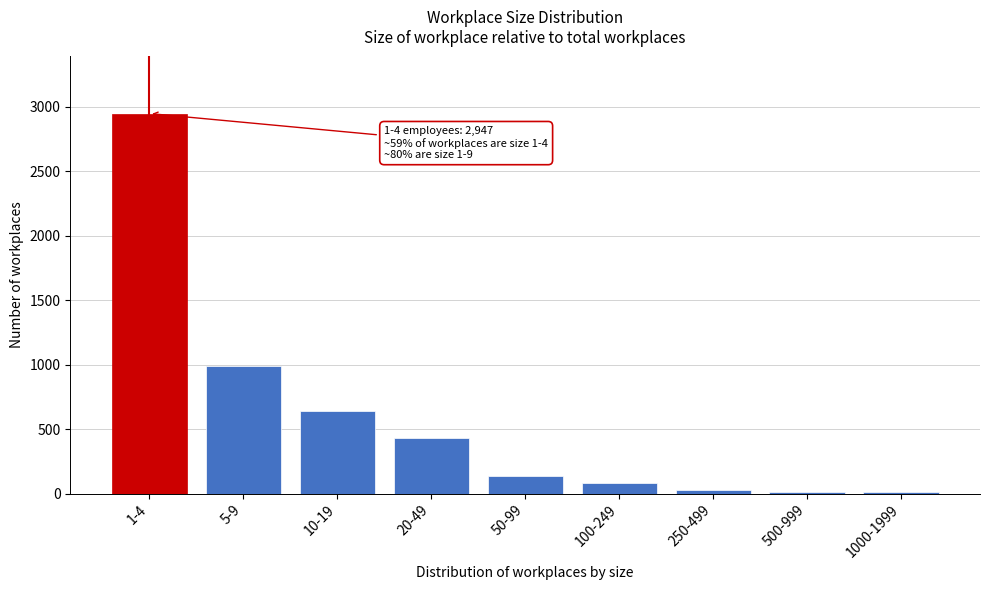

What is the difference between the second highest and minimum values?

980